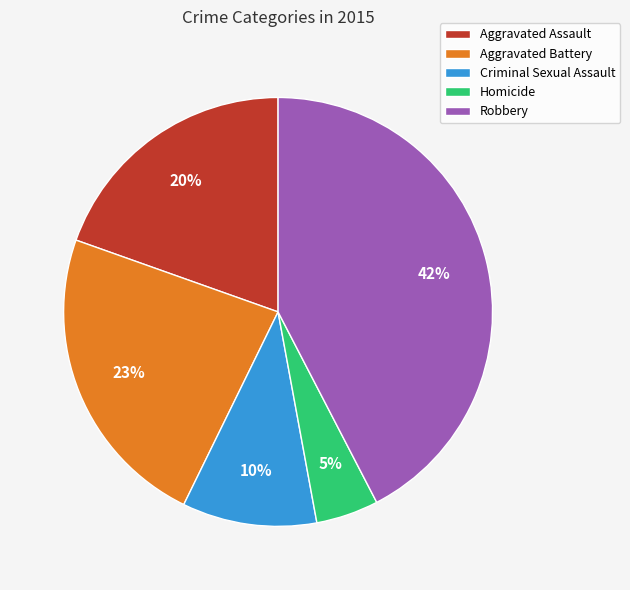

How many slices are in this pie chart?

5